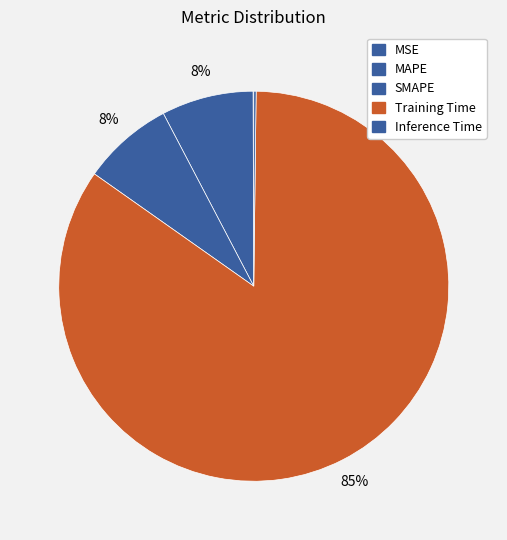

To the nearest percent, what is the average slice percentage?

20%